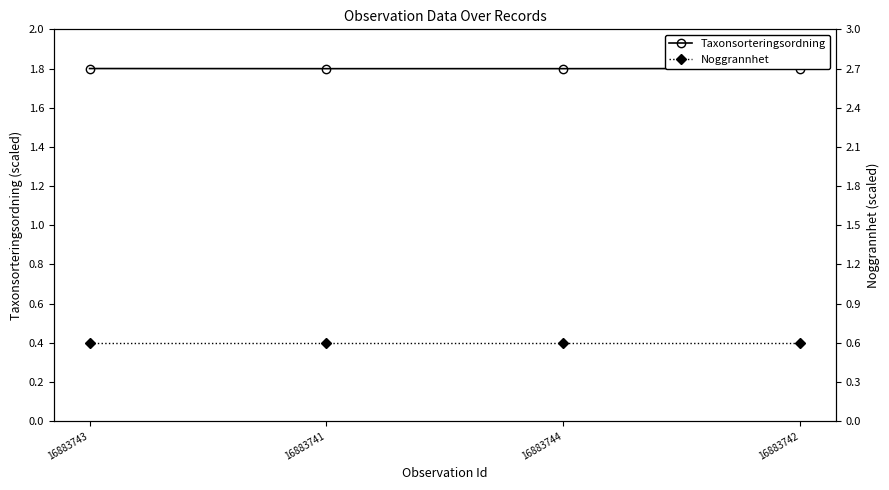

Reading right to left, what are all the values shown in this chart?

Taxonsorteringsordning: 1.8	1.8	1.8	1.8
Noggrannhet: 0.6	0.6	0.6	0.6